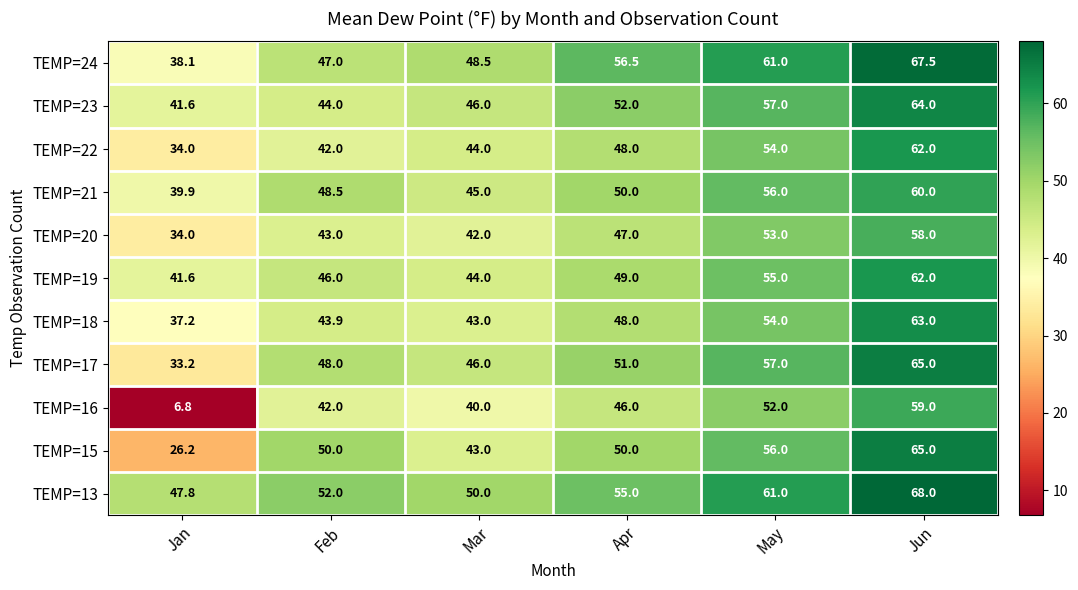

What is the total value across all series at Jan?

380.4